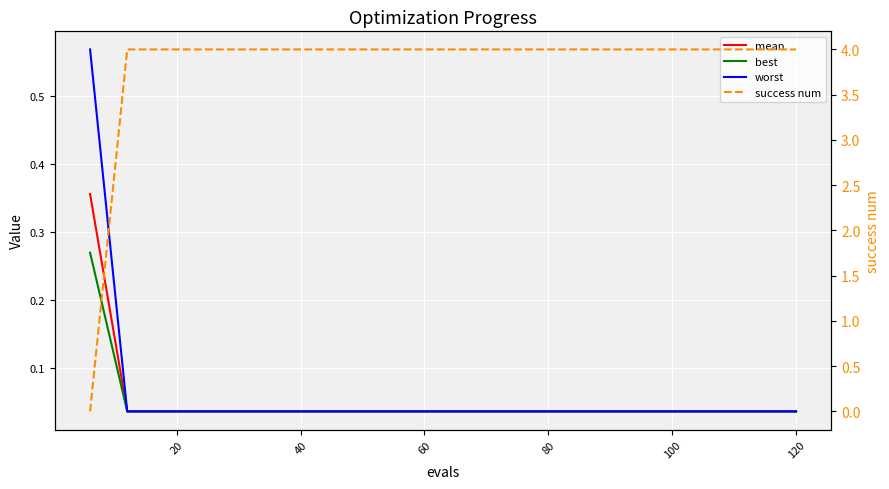

How many intersections are there between success num and mean?

1